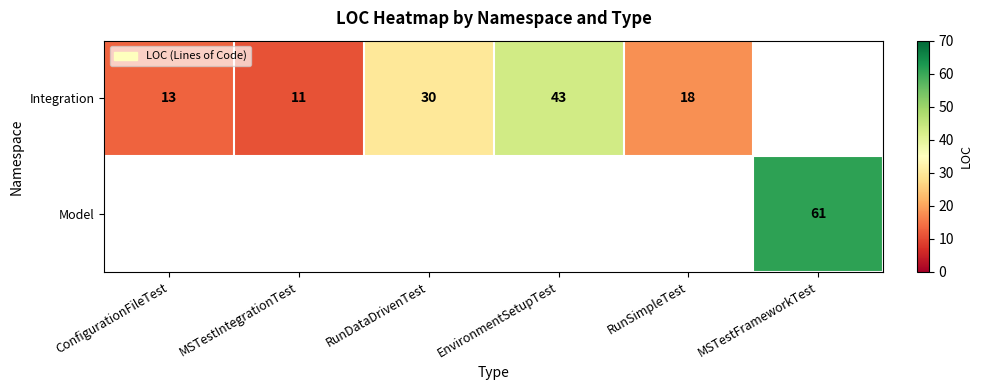

The Integration series shows 49 at RunDataDrivenTest. True or false?

False